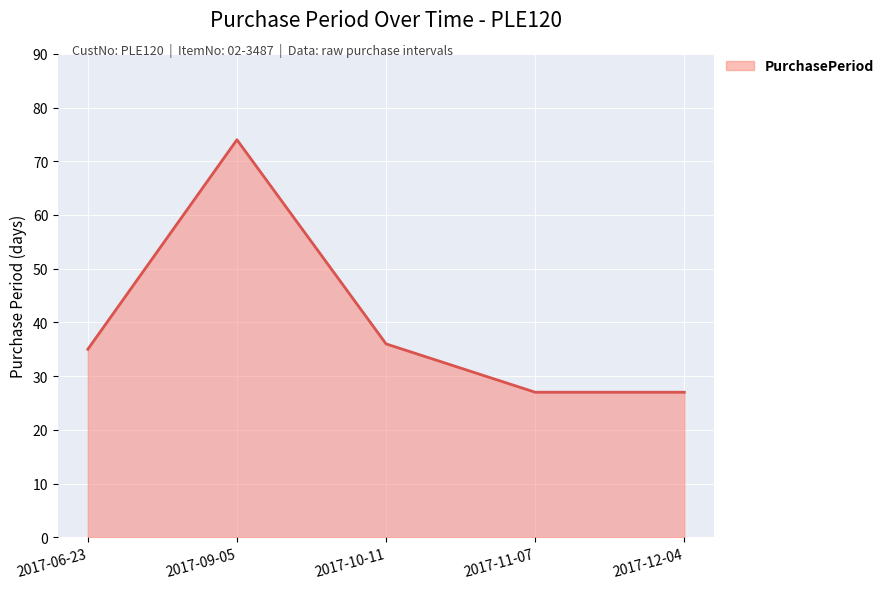

Reading right to left, extract all data points from this chart.

2017-12-04=27	2017-11-07=27	2017-10-11=36	2017-09-05=74	2017-06-23=35